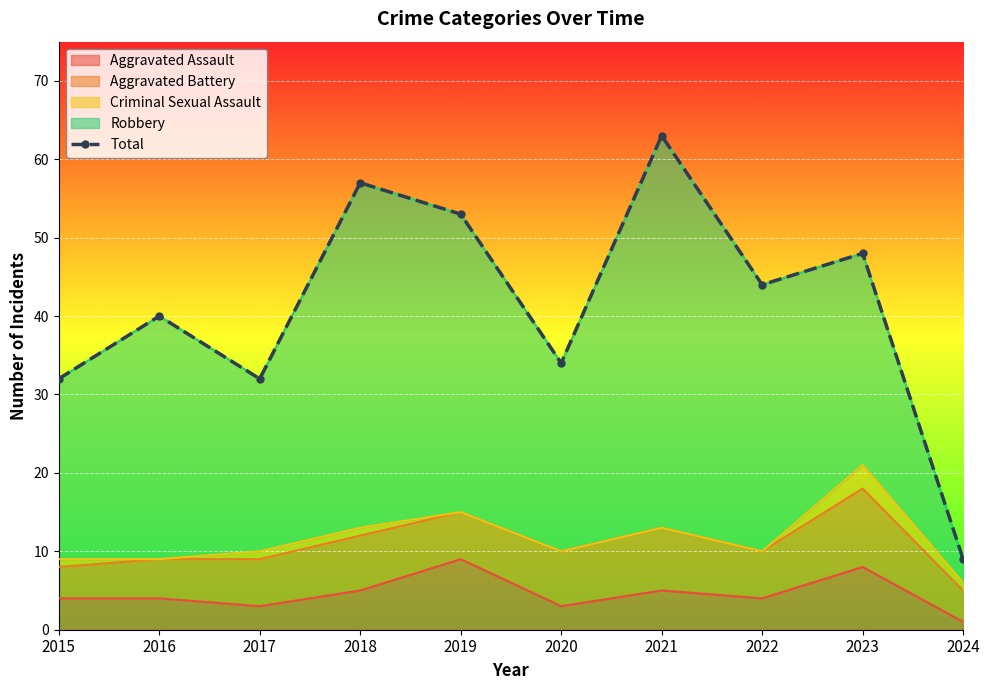

How many interior local valleys (lower than both neighbors) does the data have?

3